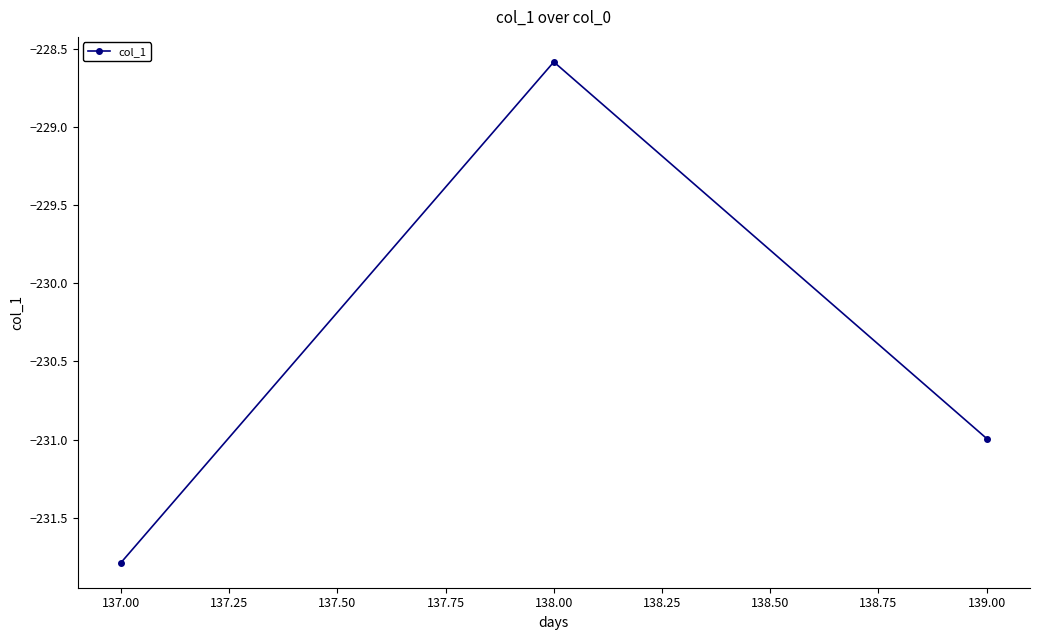

What is the maximum value shown in the chart?

-228.6